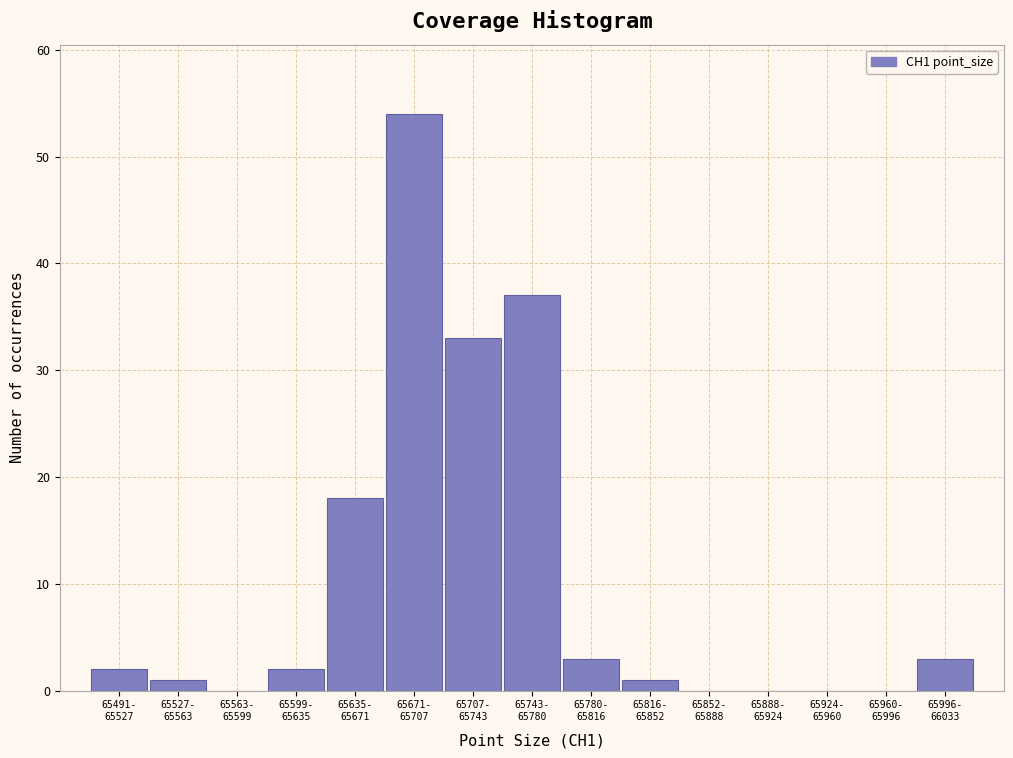

What is the sum of all values?

154